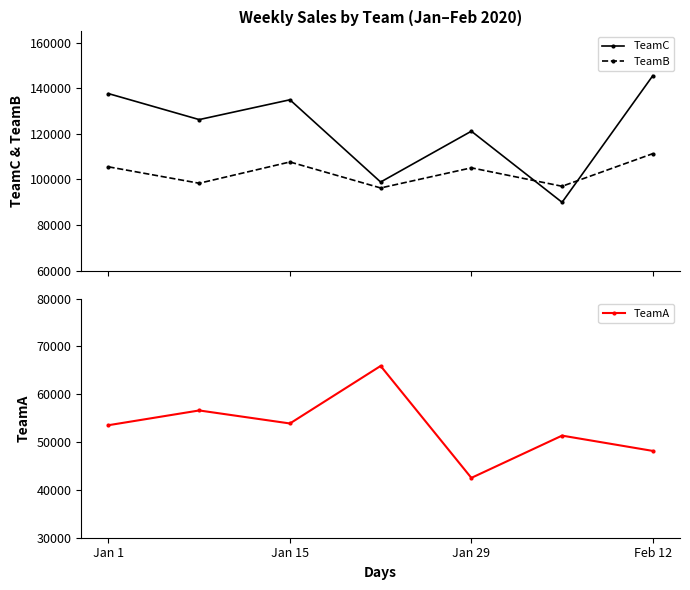

What is the value of the TeamC point at the 5th from the left?

121178